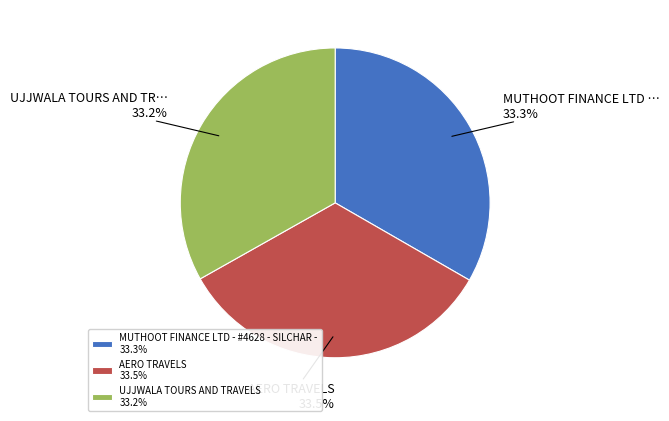

What is the ratio of the value at UJJWALA TOURS AND TRAVELS 33.2% to the value at MUTHOOT FINANCE LTD - #4628 - SILCHAR - 33.3%?

1.0